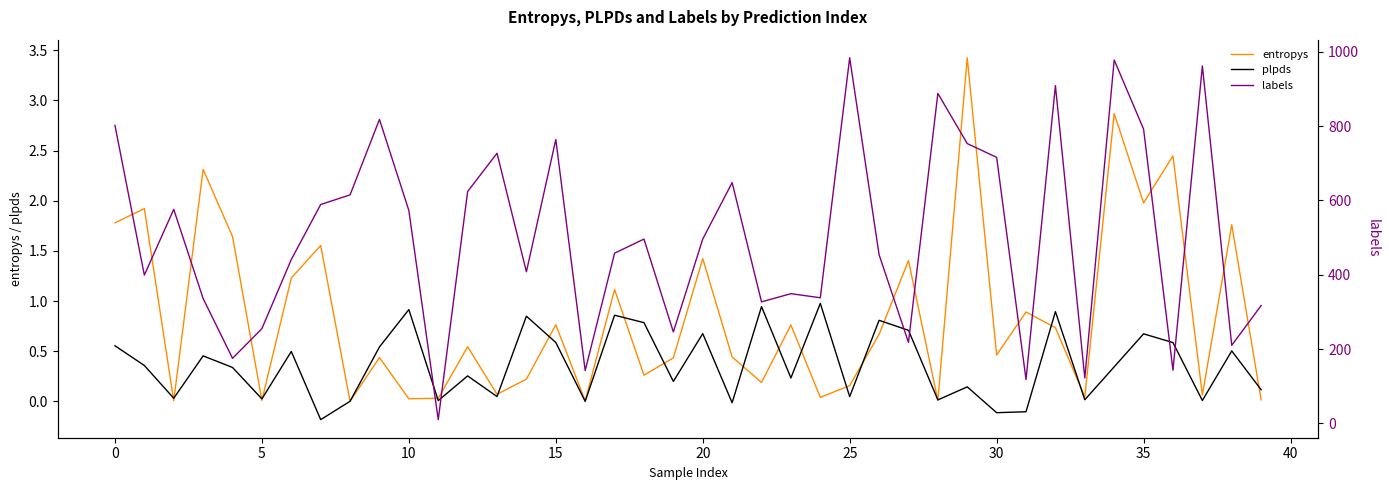

What is the maximum value shown in the chart?

984.0